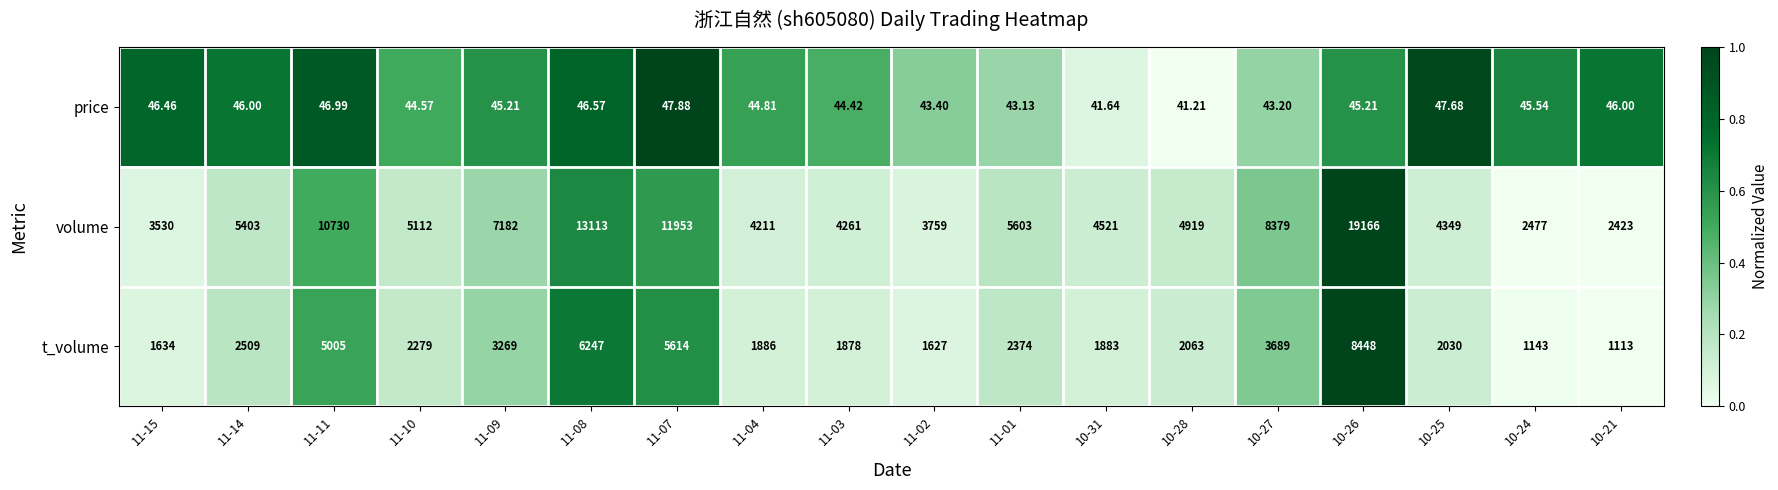

Is the value of volume at 10-28 greater than the value of price at 11-09?

Yes